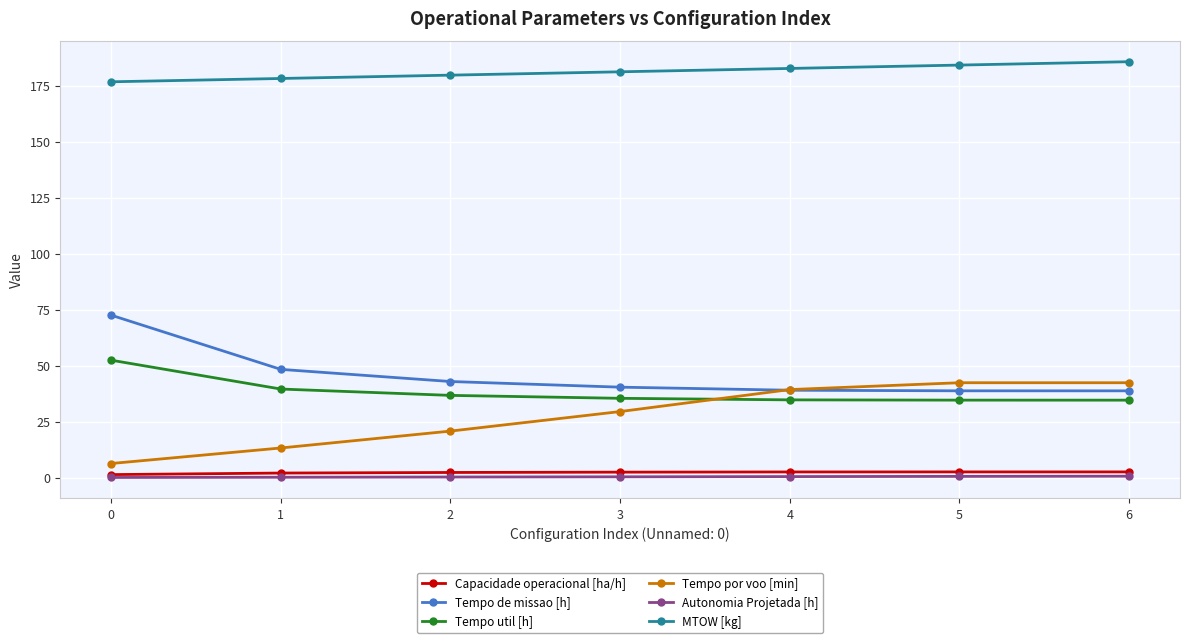

At how many categories does at least one series exceed 170?

7